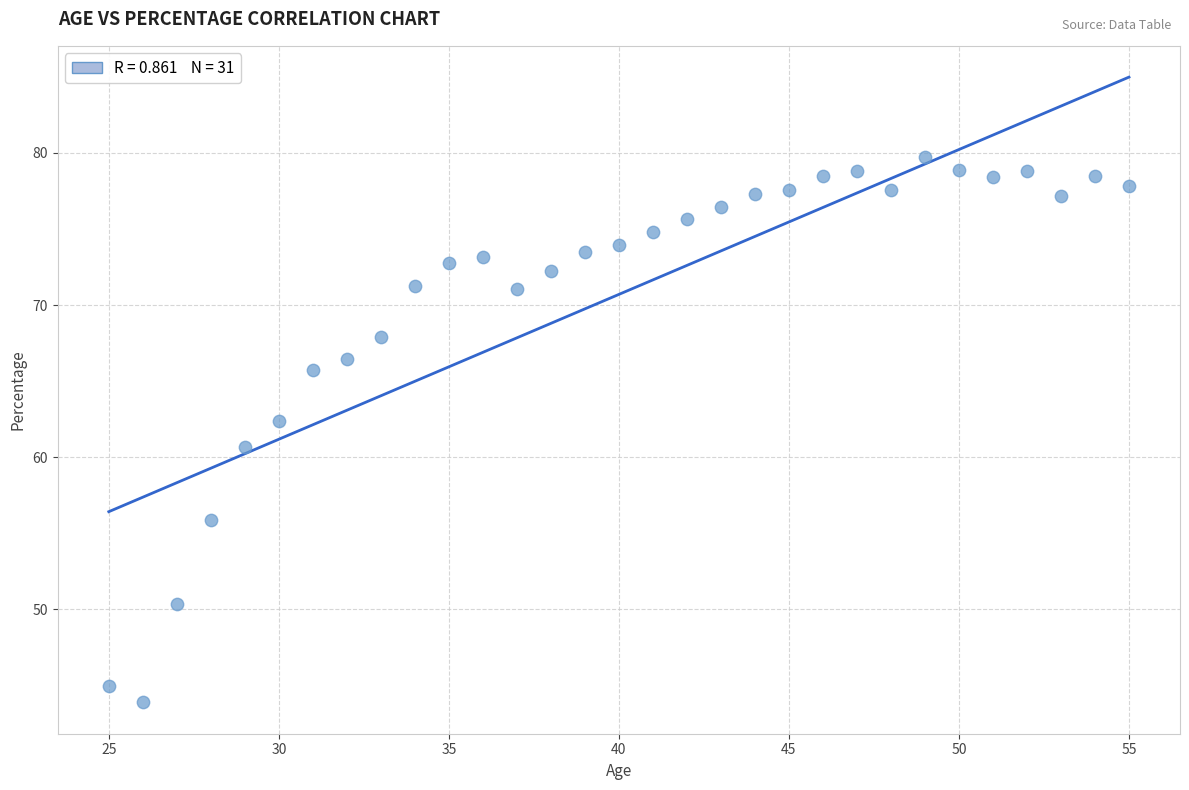

What is the range of X values (max minus min)?

30.0